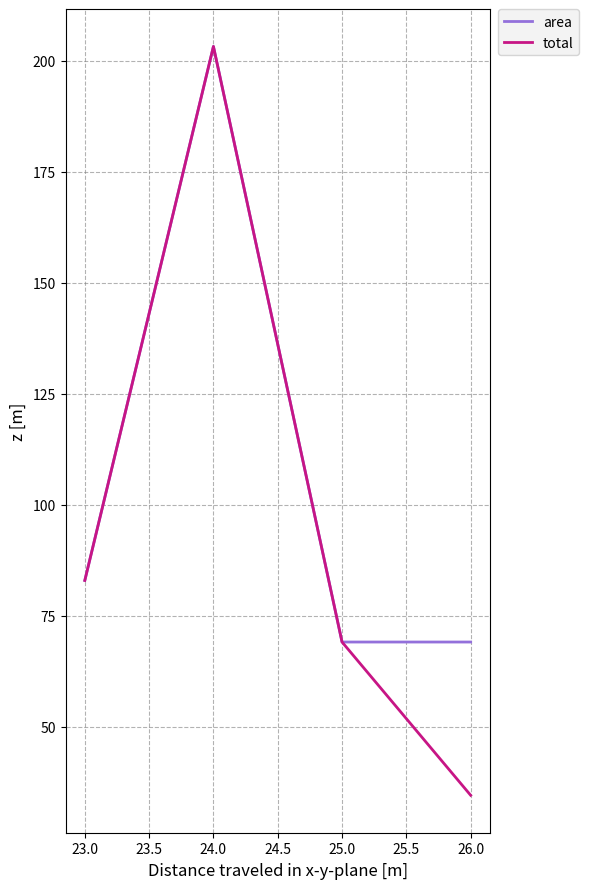

List the labels in order of total value, smallest first.

26.0, 25.0, 23.0, 24.0